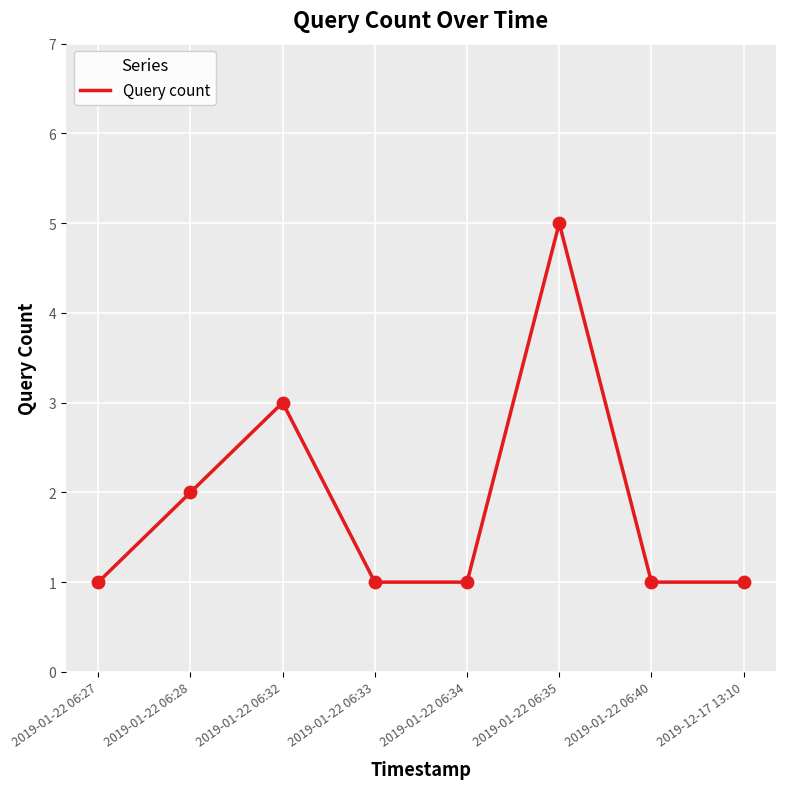

Approximately how many times larger is the value at 2019-01-22 06:28 compared to 2019-01-22 06:34?

2.0